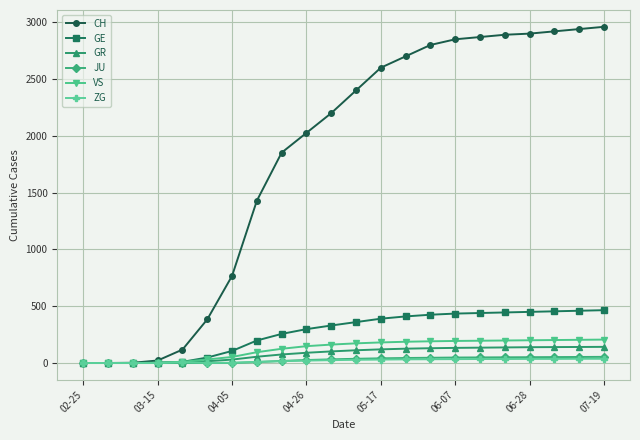

What is the maximum value shown in the chart?

2960